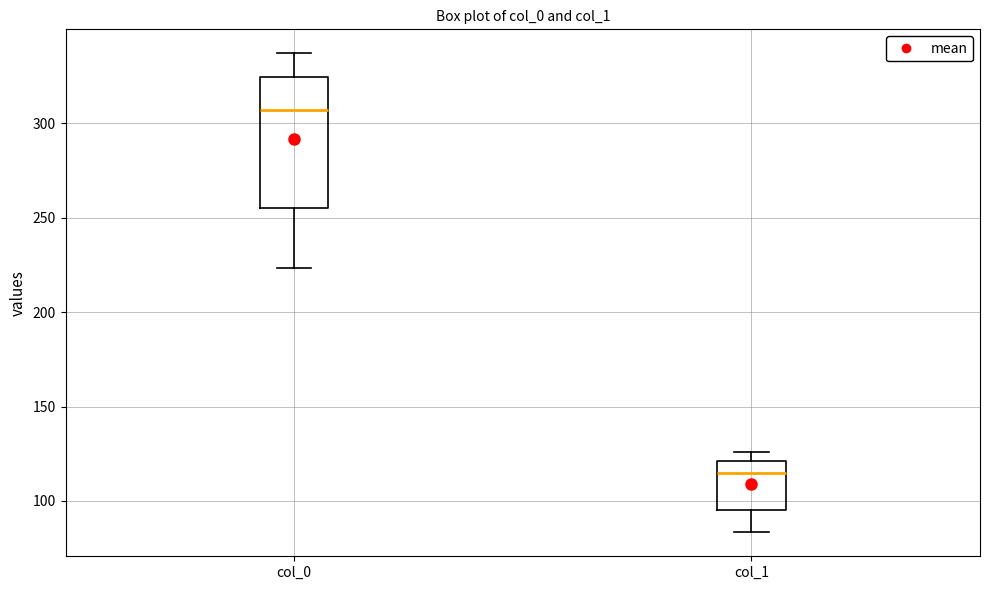

Reading left to right, transcribe this box plot: for each box, give where its median line is, the range the box spans, and where its two whiskers end, as read against the y-axis. The values are not printed on the chart, so give them approximately, as read against the axis.

col_0: median 305, box 255 to 325, whiskers 225 to 335
col_1: median 115, box 95 to 120, whiskers 85 to 125